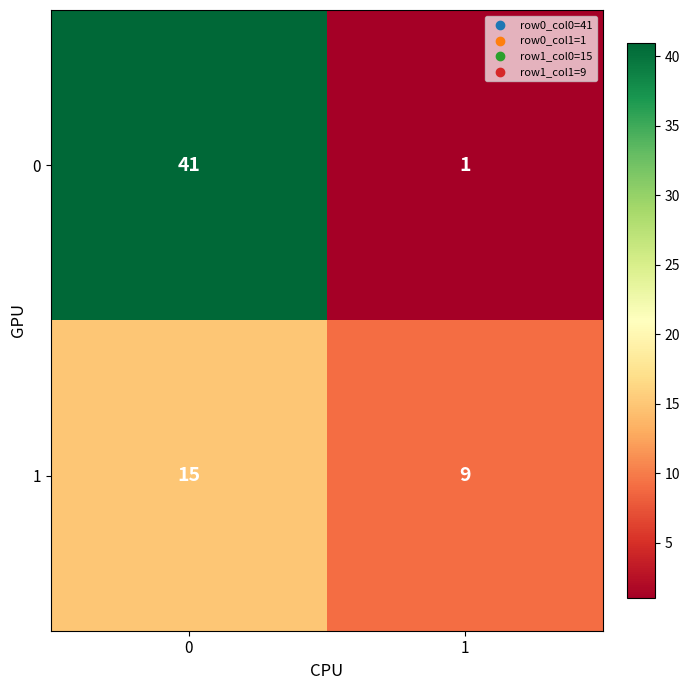

What is the sum of all 1 values?

24